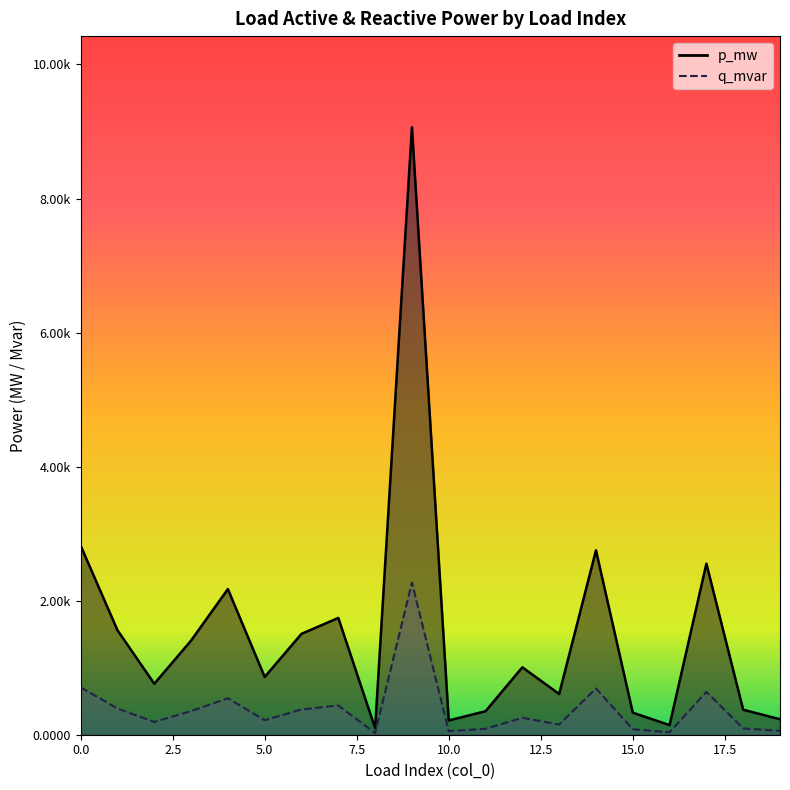

True or false: q_mvar and p_mw cross at least once.

False